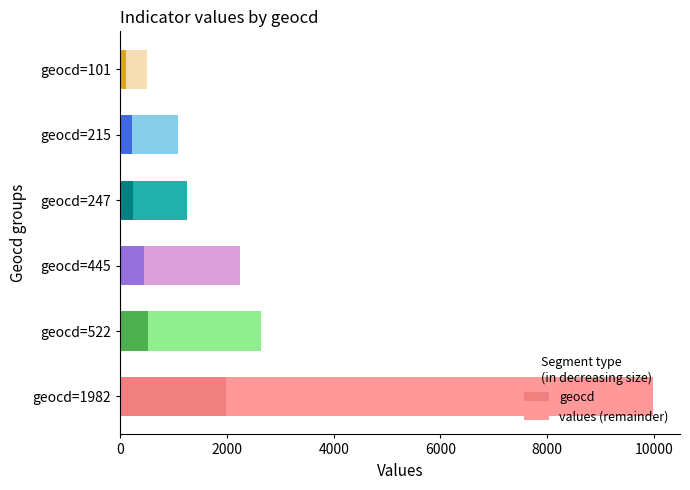

How many data points does each series have?

6